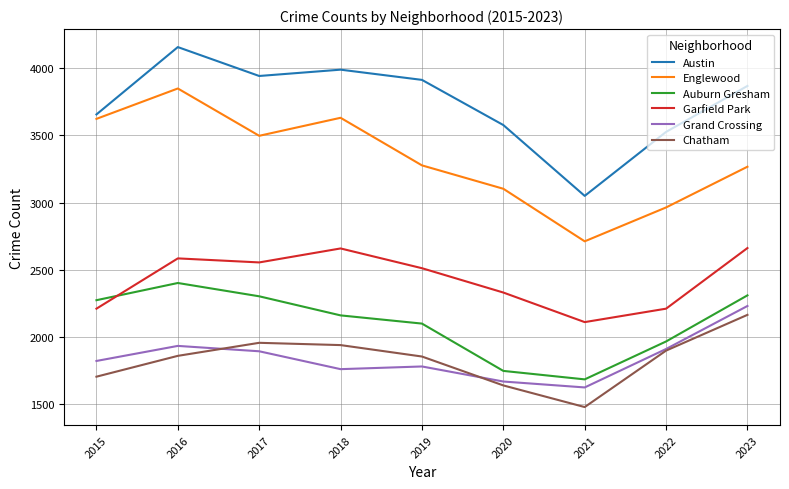

At which category does Austin reach its first local valley?

2017